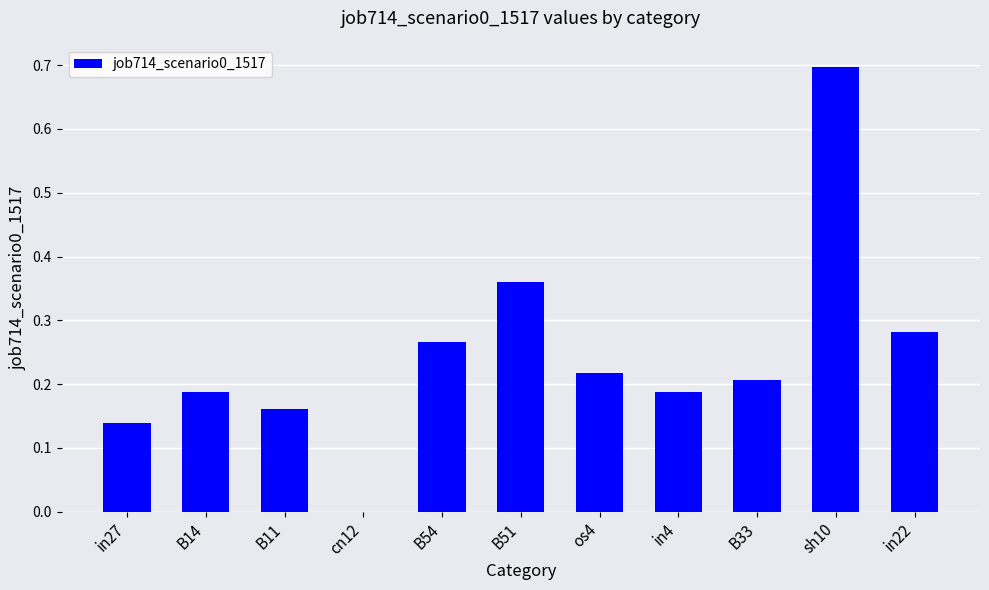

What is the greatest value displayed?

0.7